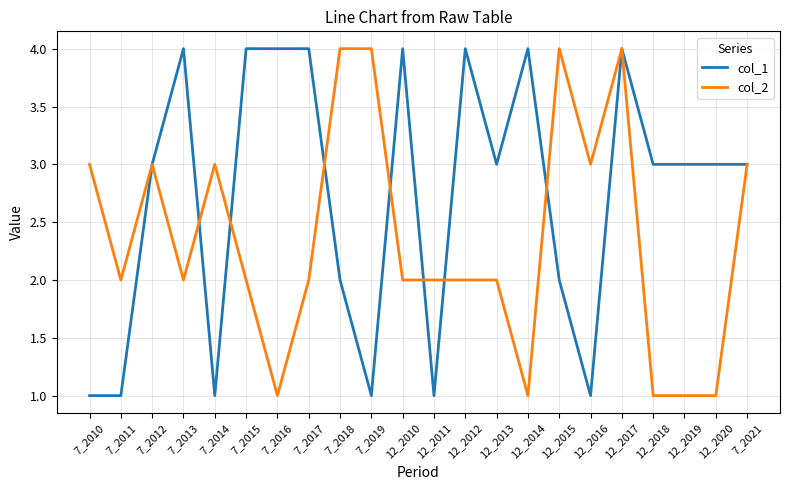

Is the value of col_2 at 7_2018 greater than the value of col_1 at 7_2011?

Yes